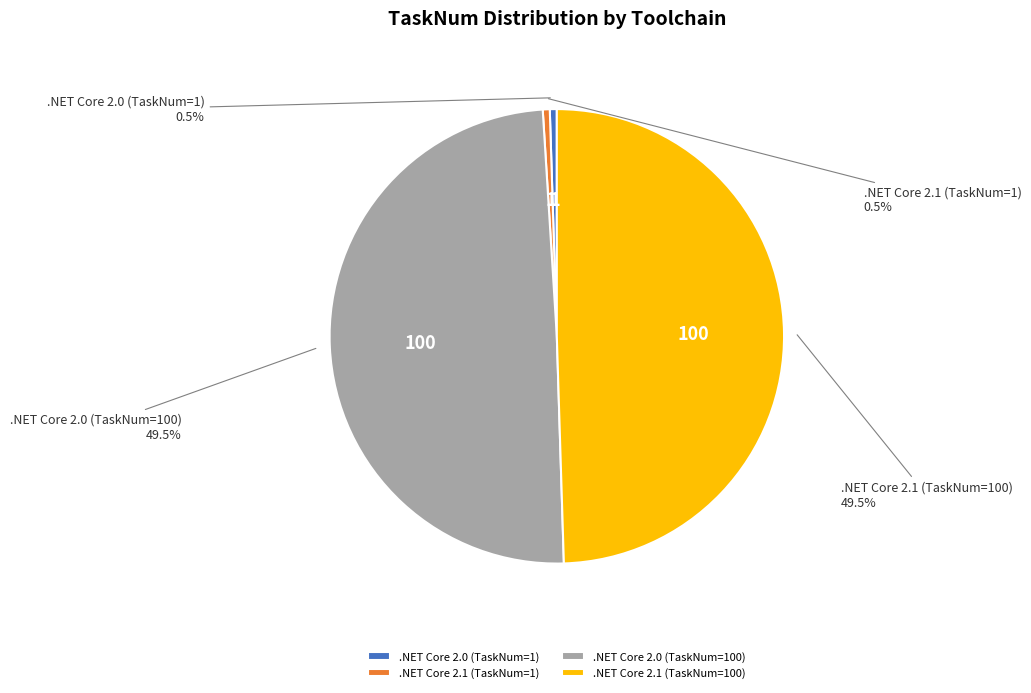

How many slices are in this pie chart?

4